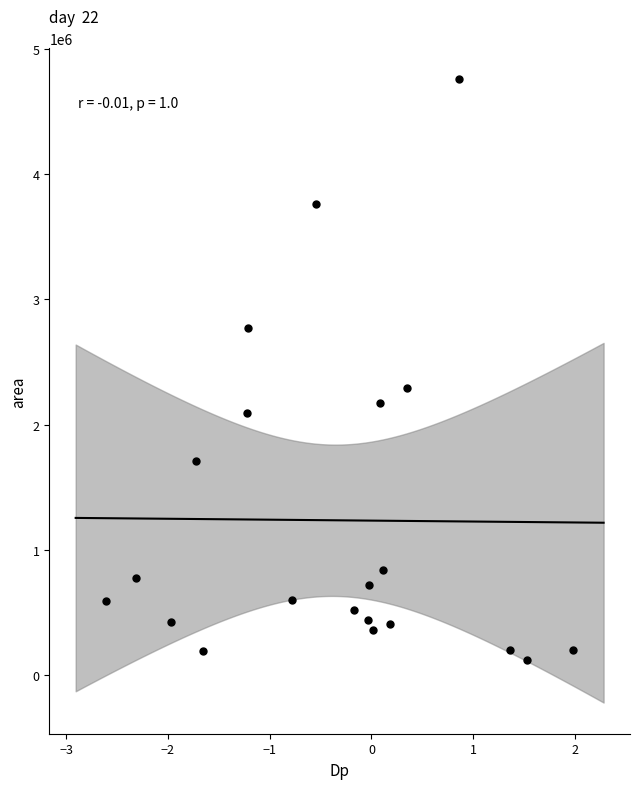

What is the range of Y values (max minus min)?

4632500